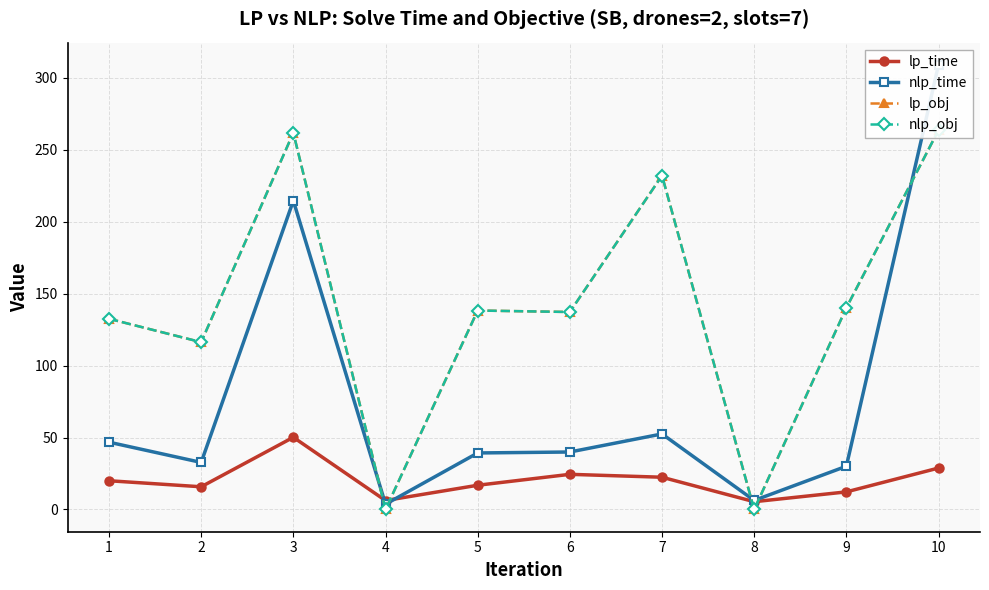

At how many categories does at least one series exceed 135?

6